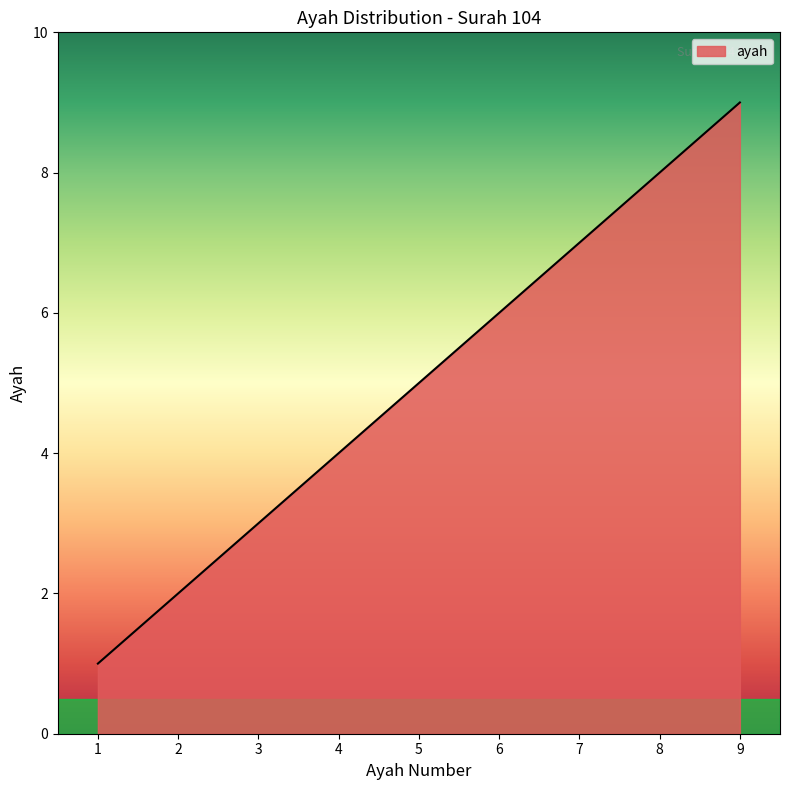

The chart shows a value of 2 at 1. True or false?

False